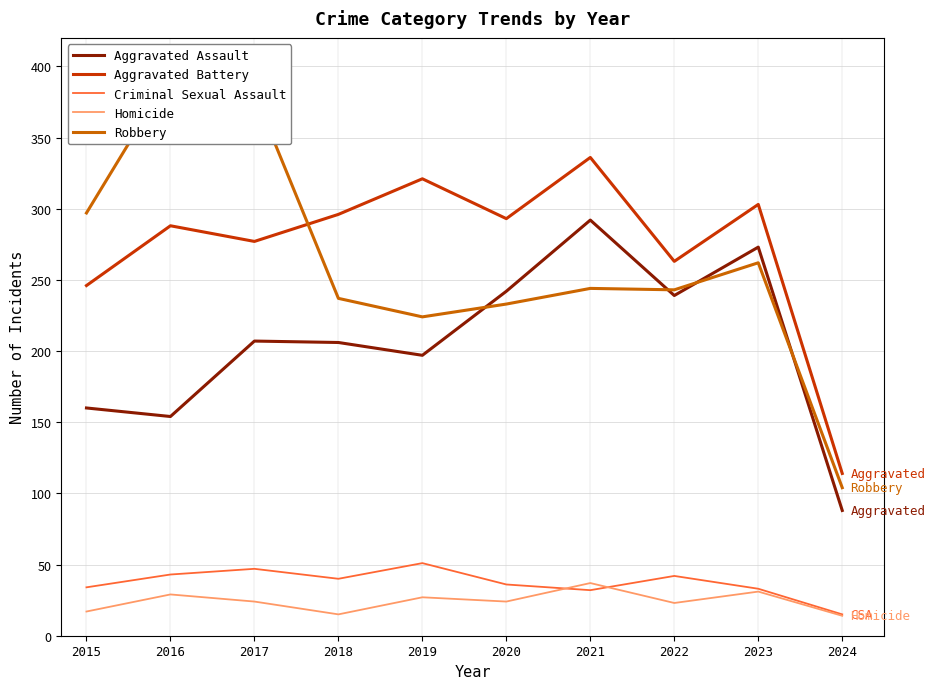

List the series in order of their peak value, lowest first.

Homicide, Criminal Sexual Assault, Aggravated Assault, Aggravated Battery, Robbery